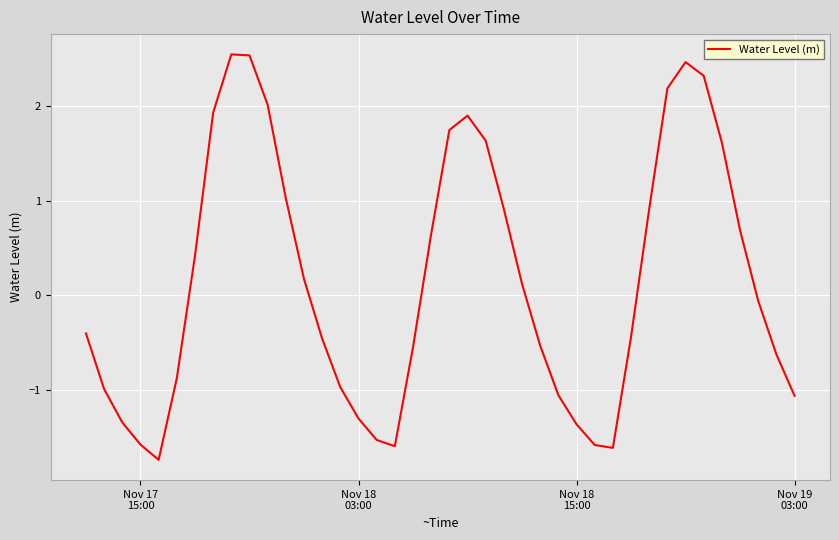

What is the difference between the maximum and minimum values?

4.3